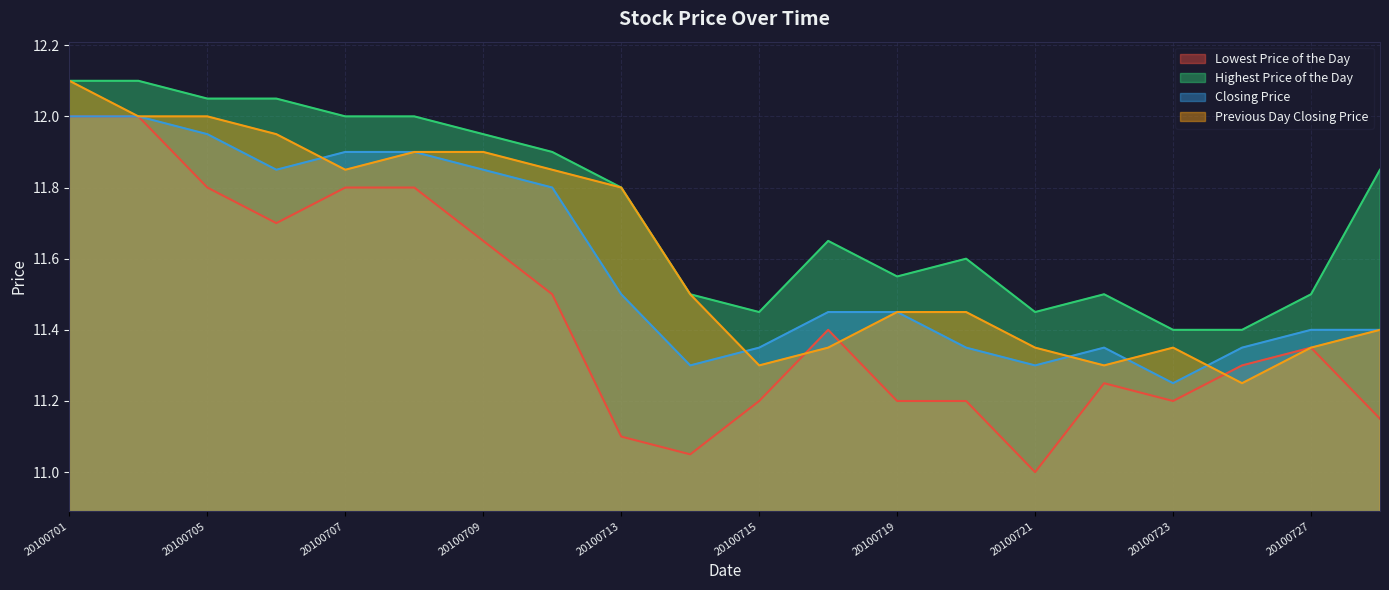

The Closing Price series shows 6.1 at 20100709. True or false?

False